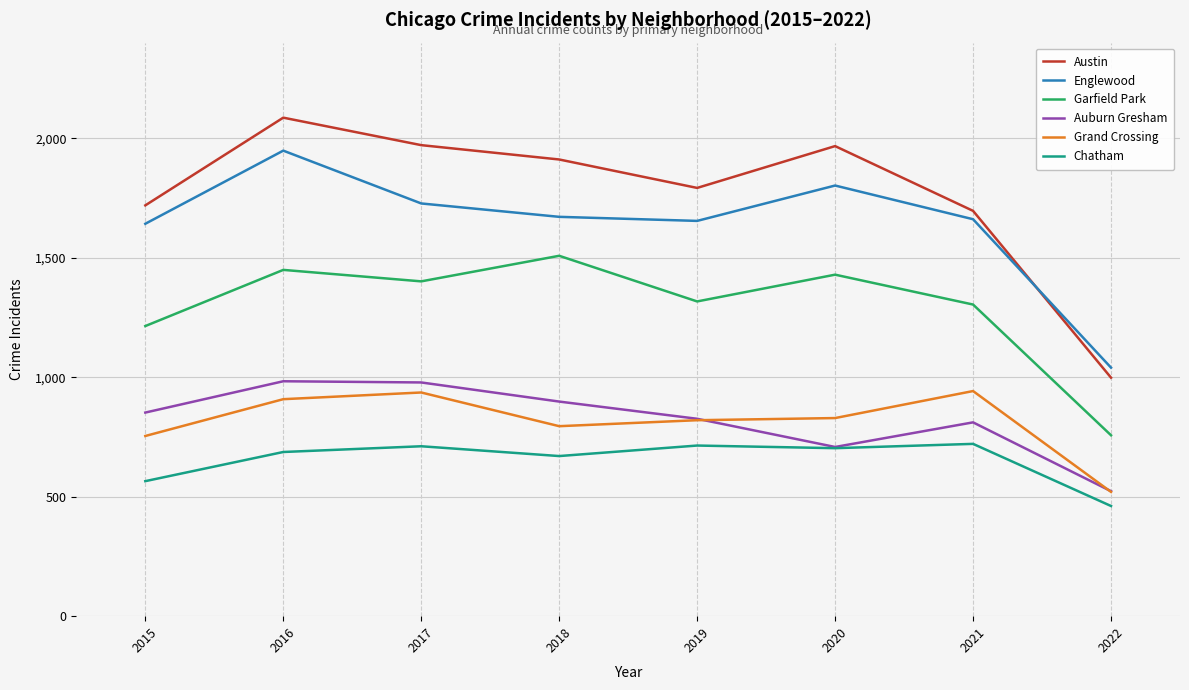

Read the Chatham value at 2018, to the nearest 50.

650